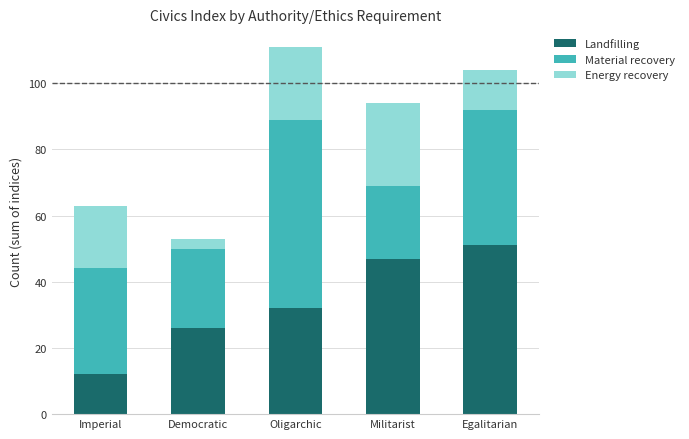

At which category is the sum across all series the highest?

Oligarchic